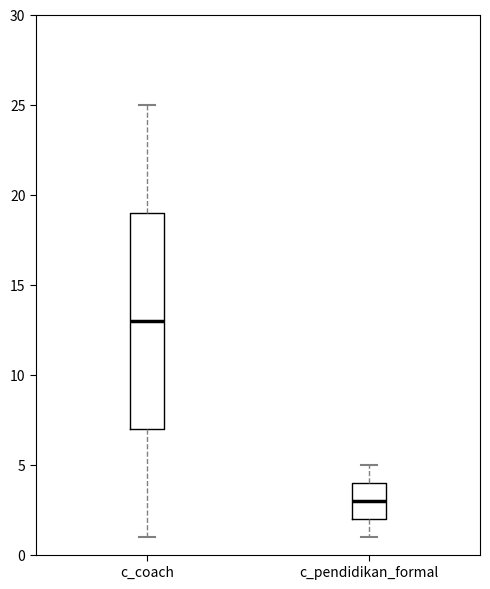

Which box has the lowest median line?

c_pendidikan_formal